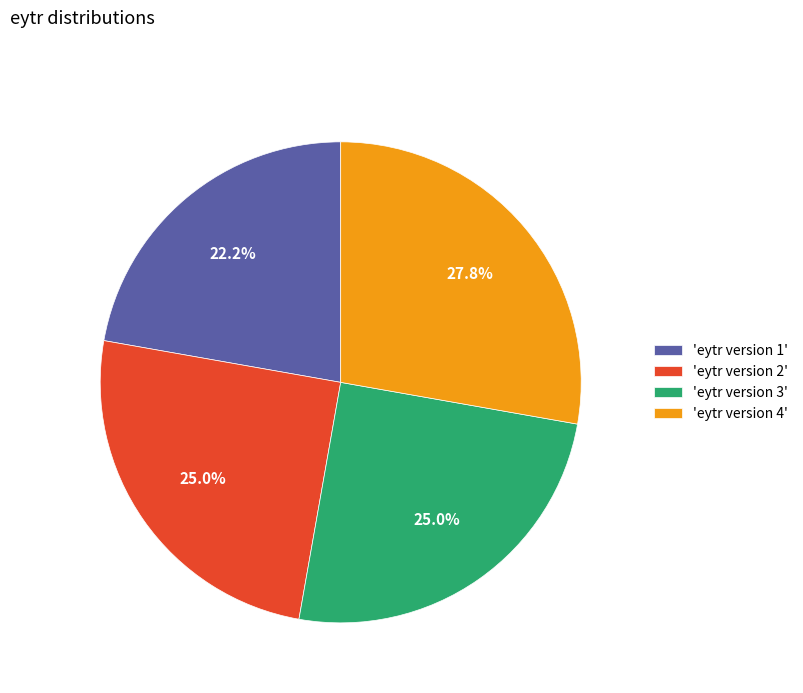

Which slice is the smallest?

'eytr version 1'